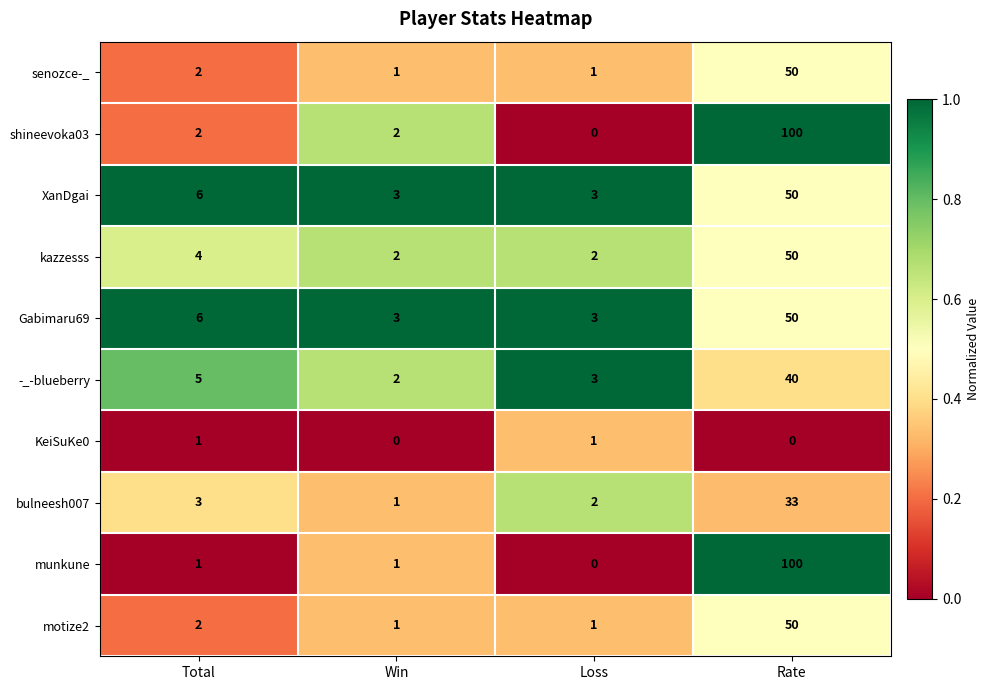

What is the total value across all series at Loss?

16